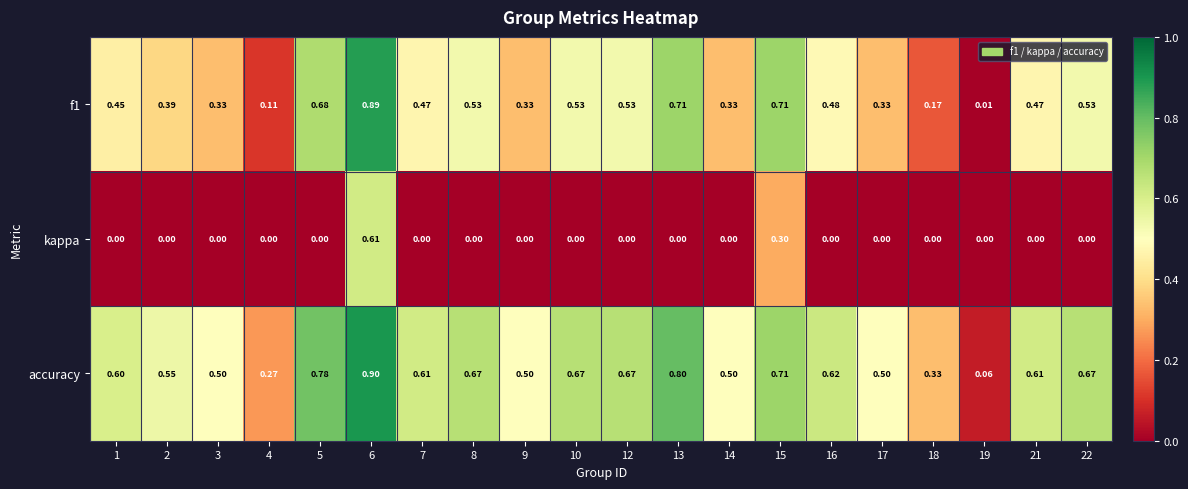

At how many categories does at least one series exceed 0?

20